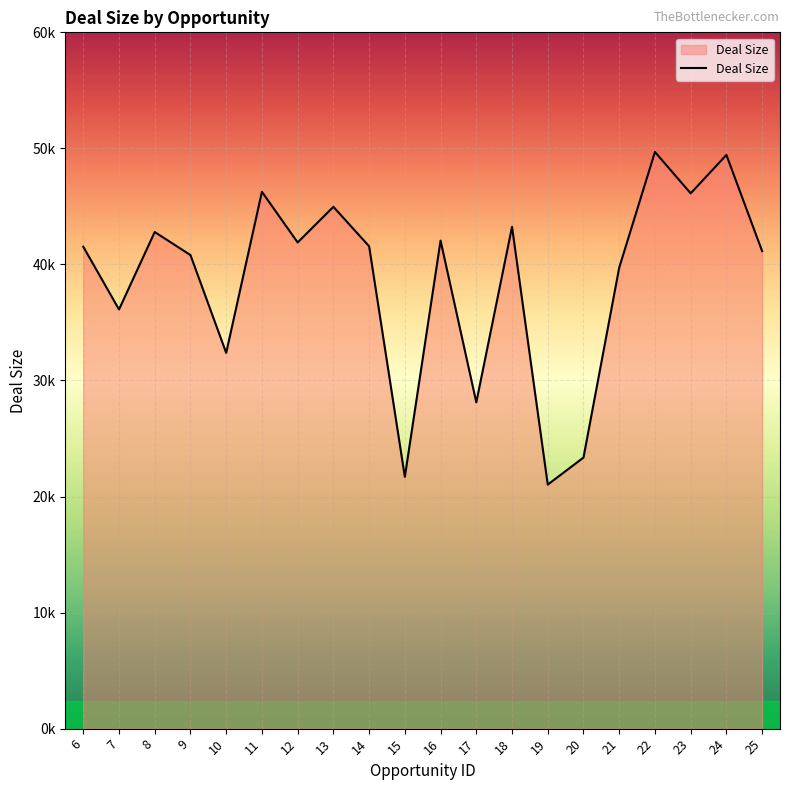

How many points are lower than both their immediate neighbors (excluding endpoints)?

7